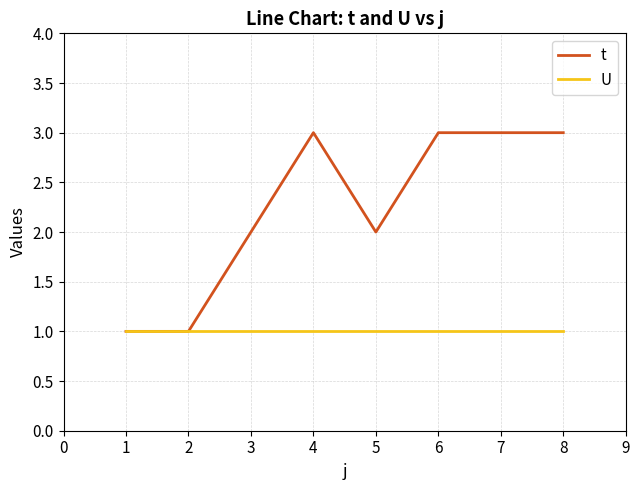

Rank the series at 3 from highest to lowest value.

t, U